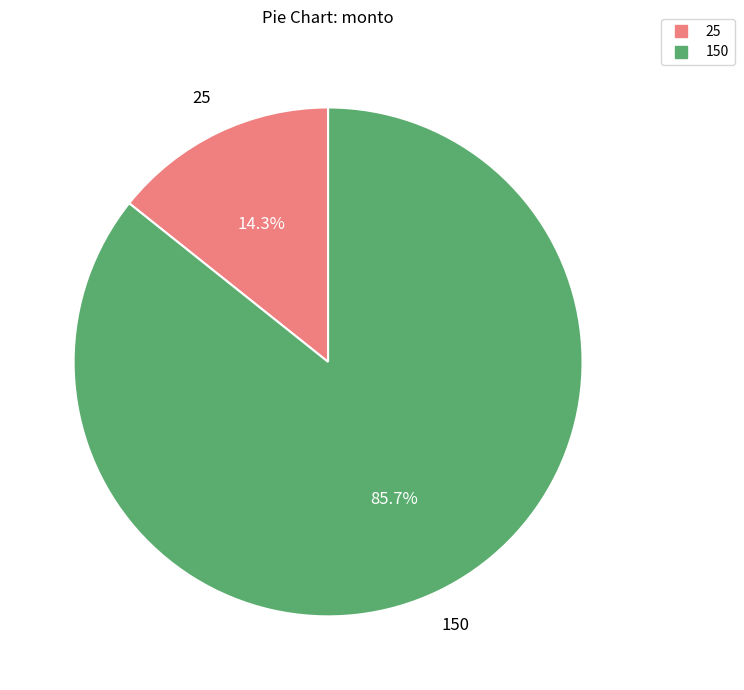

To the nearest percent, what percentage of the pie is 150?

86%